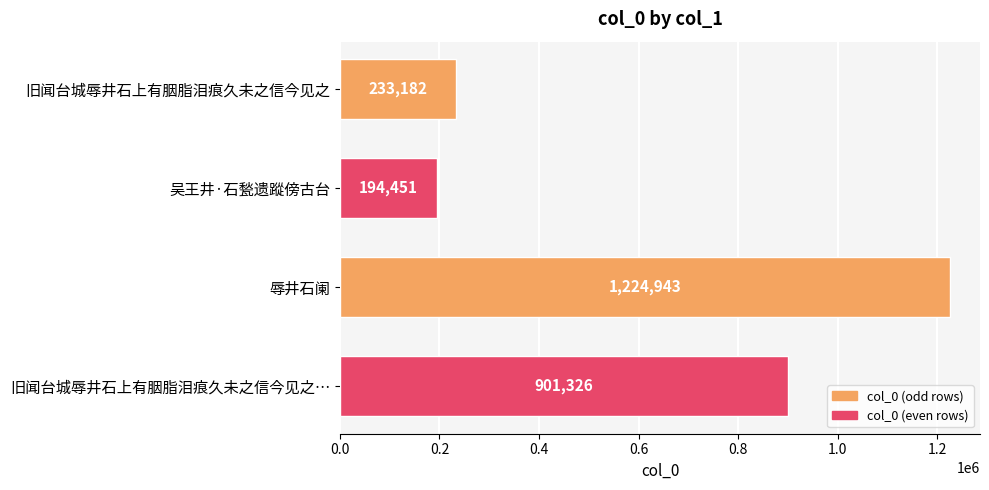

Which category has the lowest value across all series?

吴王井·石甃遗蹤傍古台